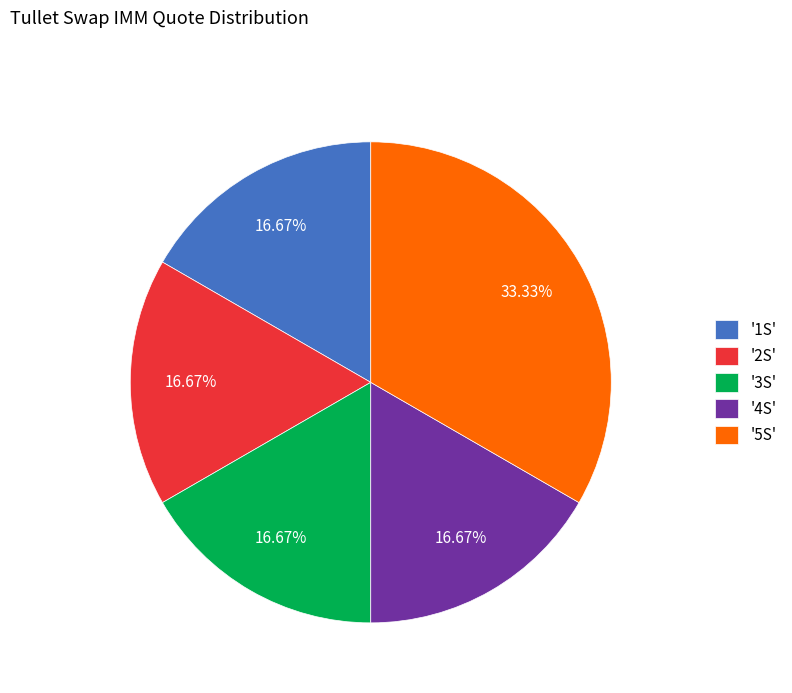

Is there any slice that represents more than half of the pie?

No